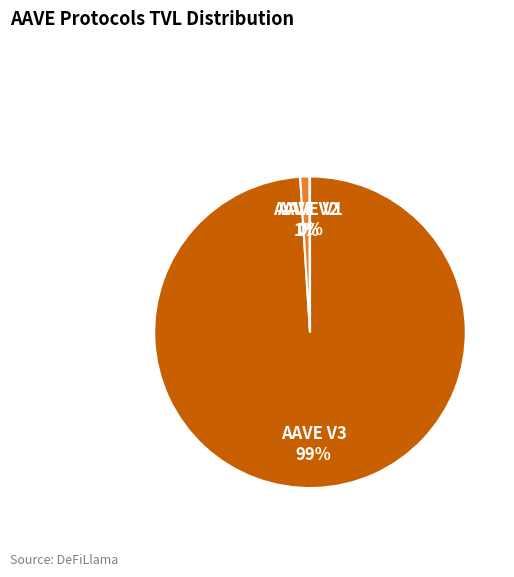

Does AAVE V3 99% account for over 50% of the chart?

Yes